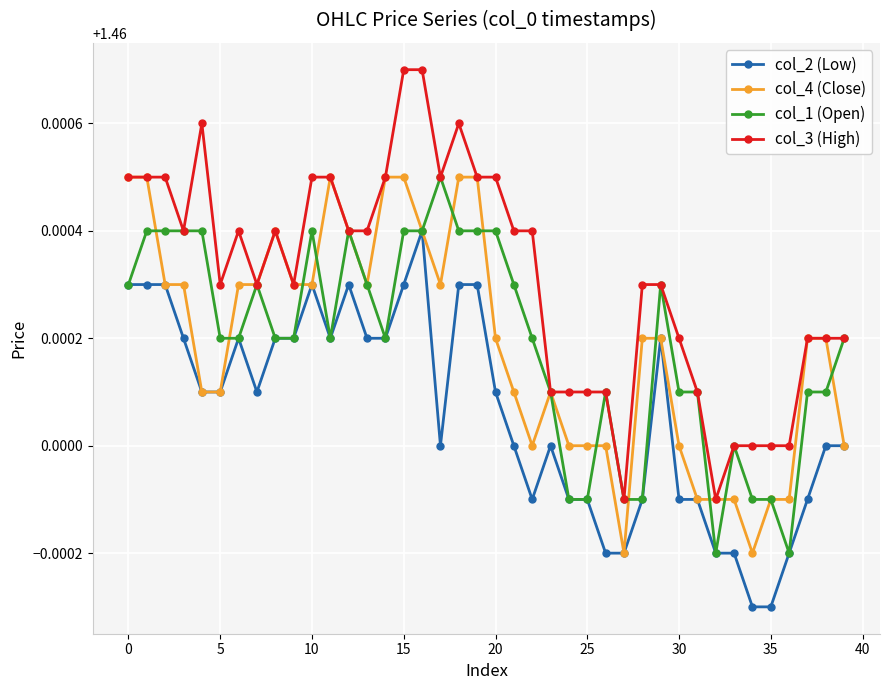

What are all the series names shown in the legend?

col_2 (Low), col_4 (Close), col_1 (Open), col_3 (High)